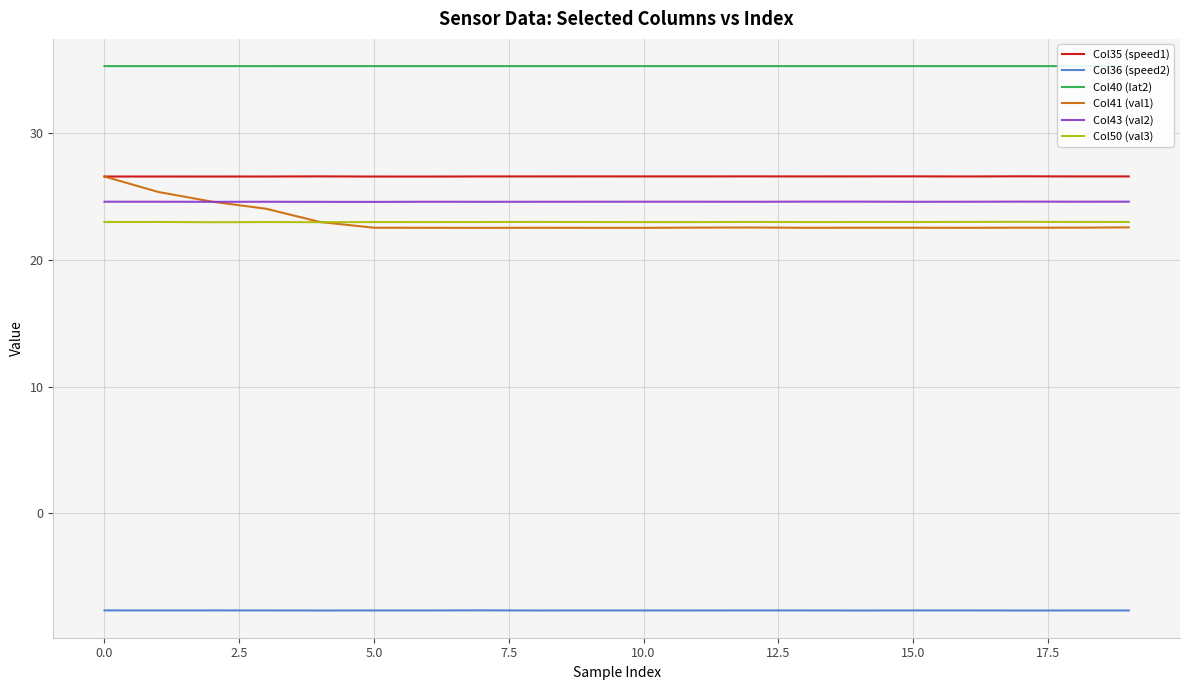

How many lines are shown in the chart?

6